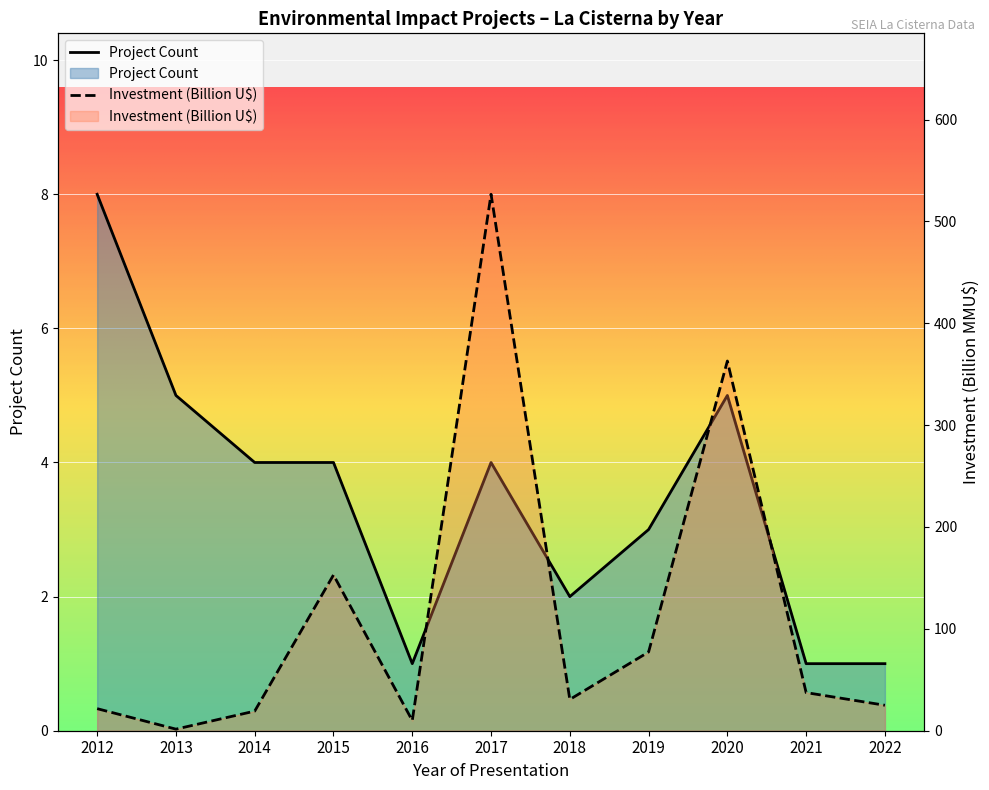

Reading right to left, what are all the values shown in this chart?

Count: 1.0	1.0	5.0	3.0	2.0	4.0	1.0	4.0	4.0	5.0	8.0
Investment (MMU$): 25.0	37.4	362.9	77.3	30.7	526.6	10.0	152.9	19.2	1.6	21.7